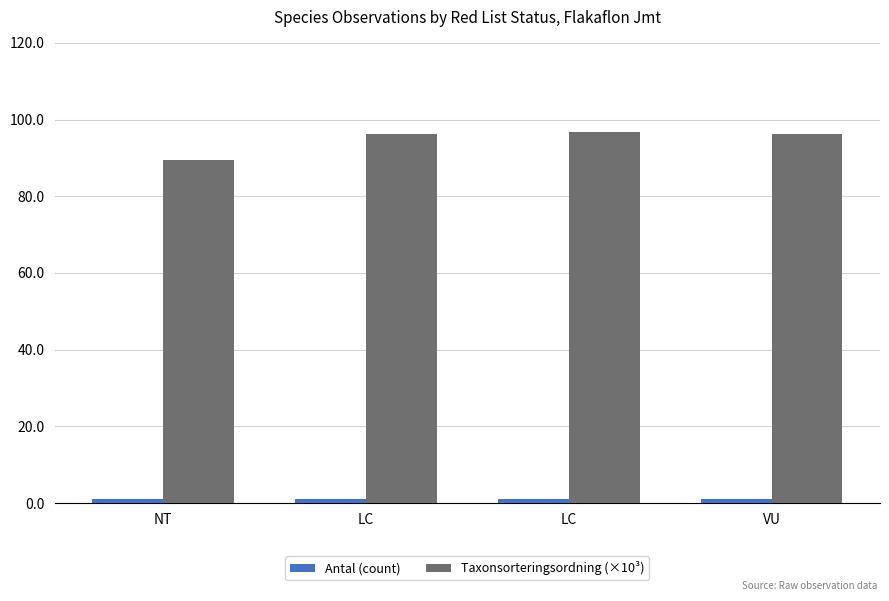

Does the chart contain stacked bars?

No